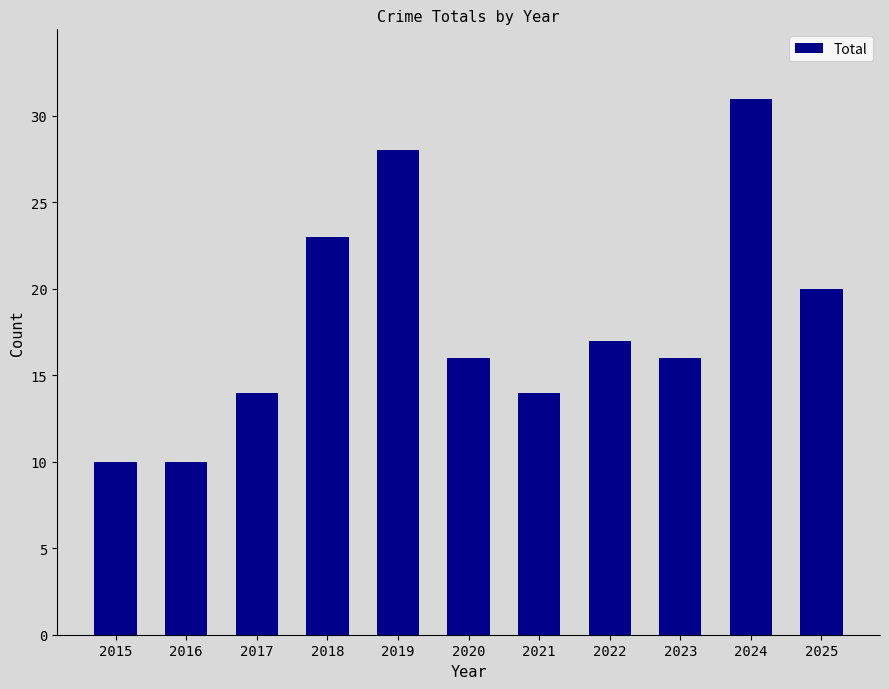

Read the value at 2017, to the nearest 10.

10